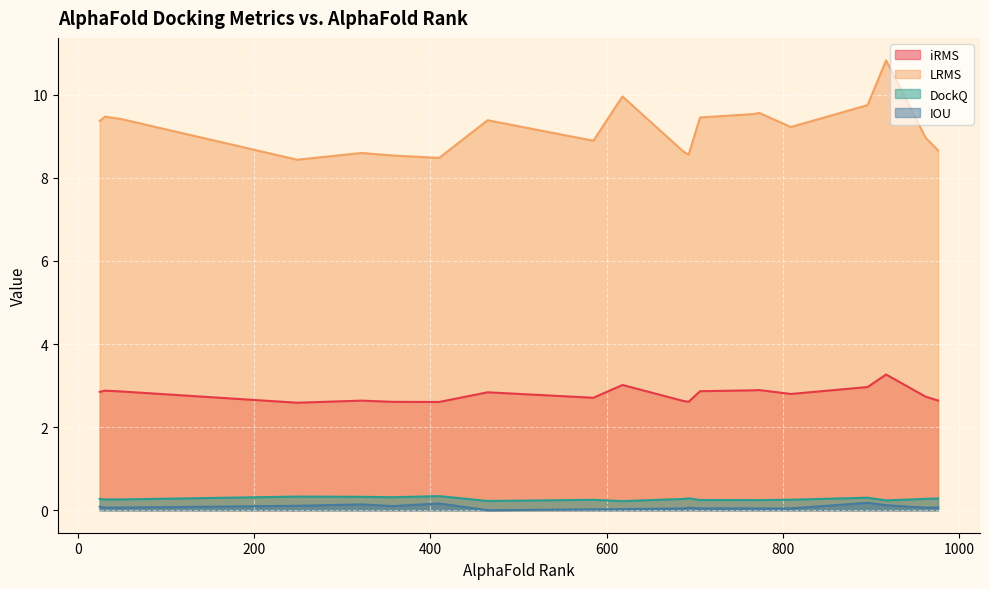

What is the minimum value for iRMS?

2.6